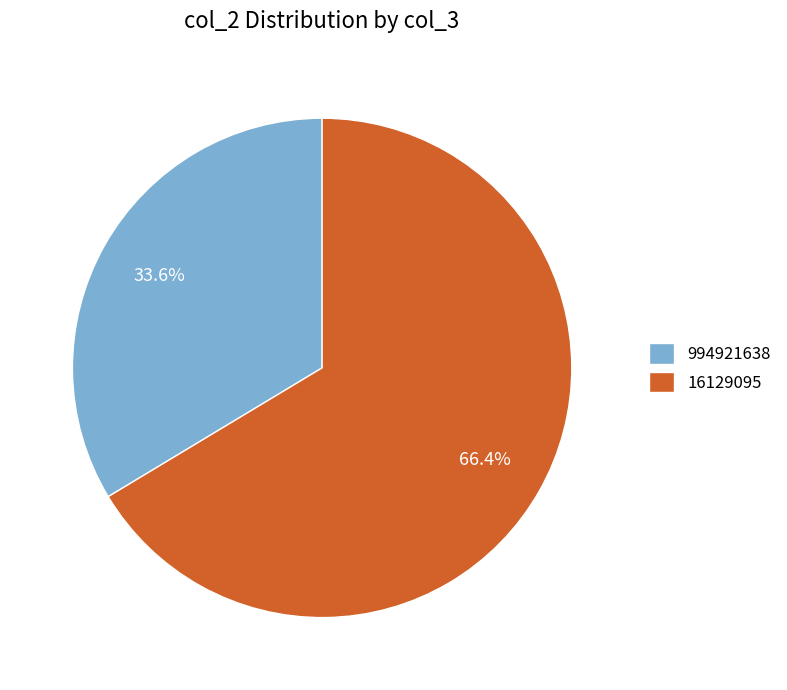

To the nearest percent, what percentage of the pie is 994921638?

34%